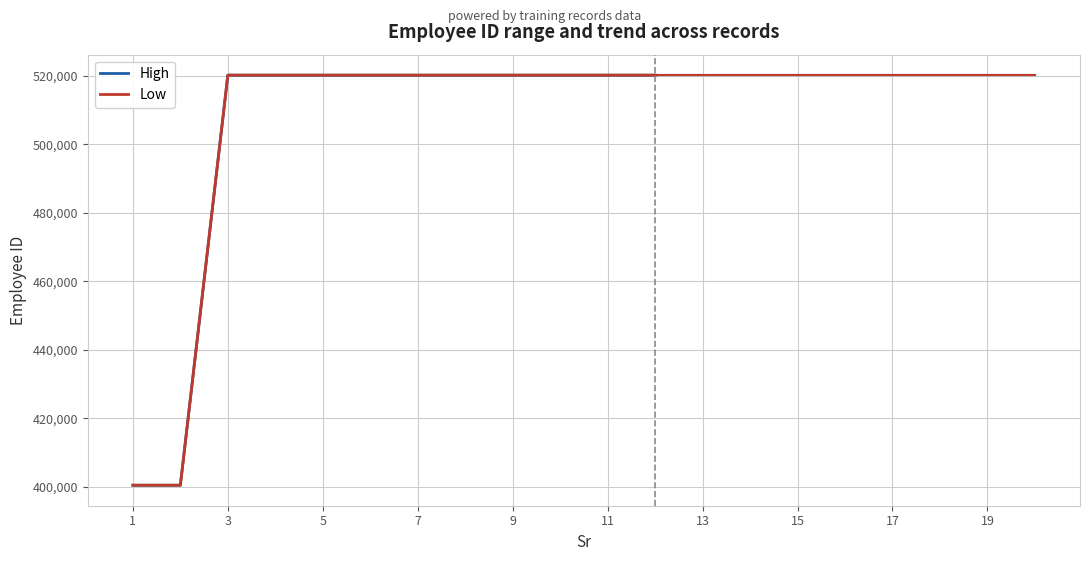

True or false: High and Low cross at least once.

False